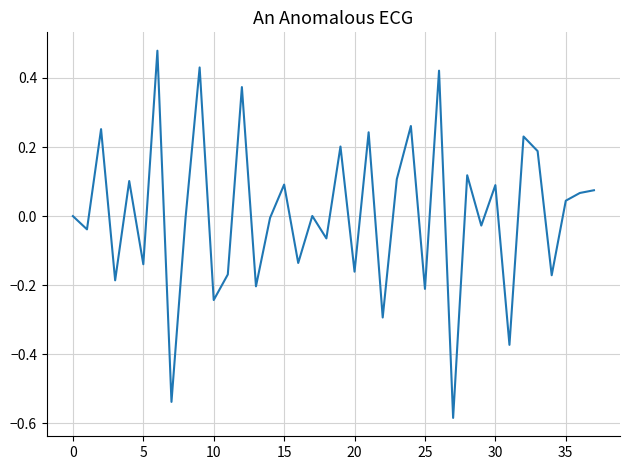

How many lines are shown in the chart?

1